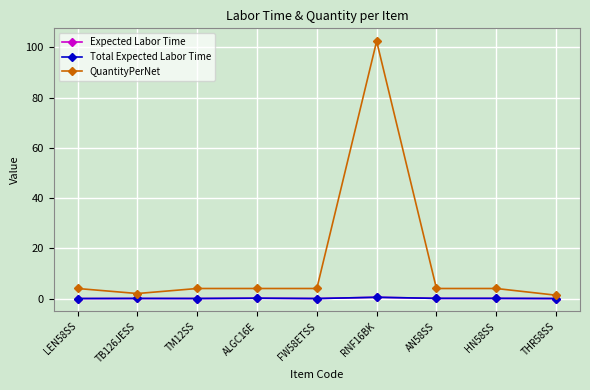

In Expected Labor Time, how many points are higher than both neighbors (excluding endpoints)?

3